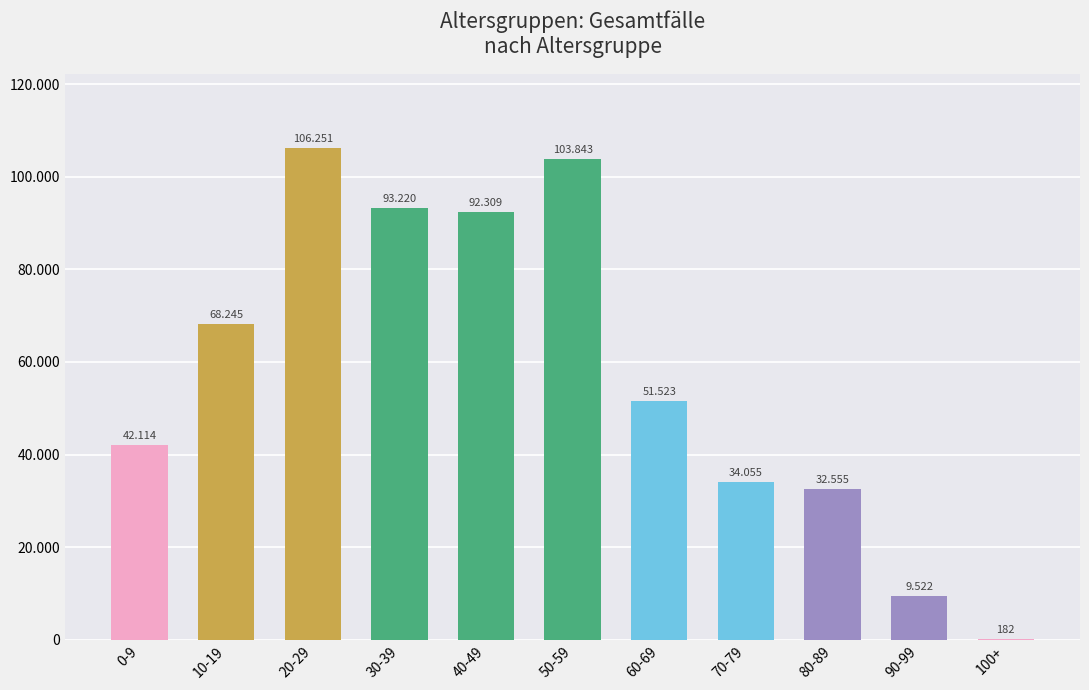

What is the label of the 9th bar from the left?

80-89